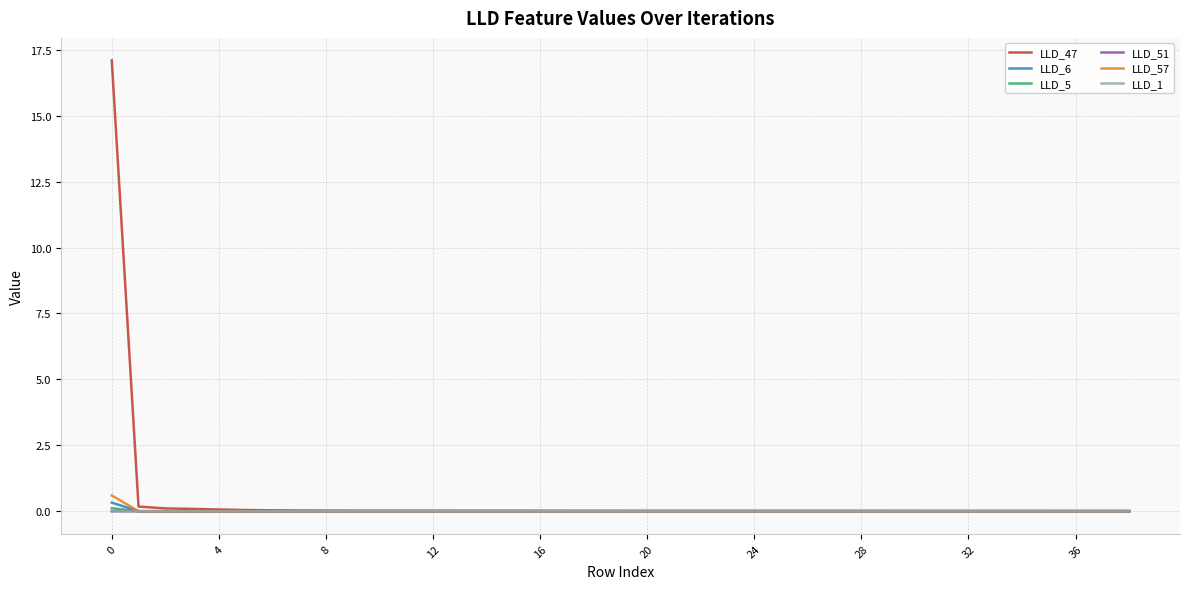

What is the maximum value shown in the chart?

17.1